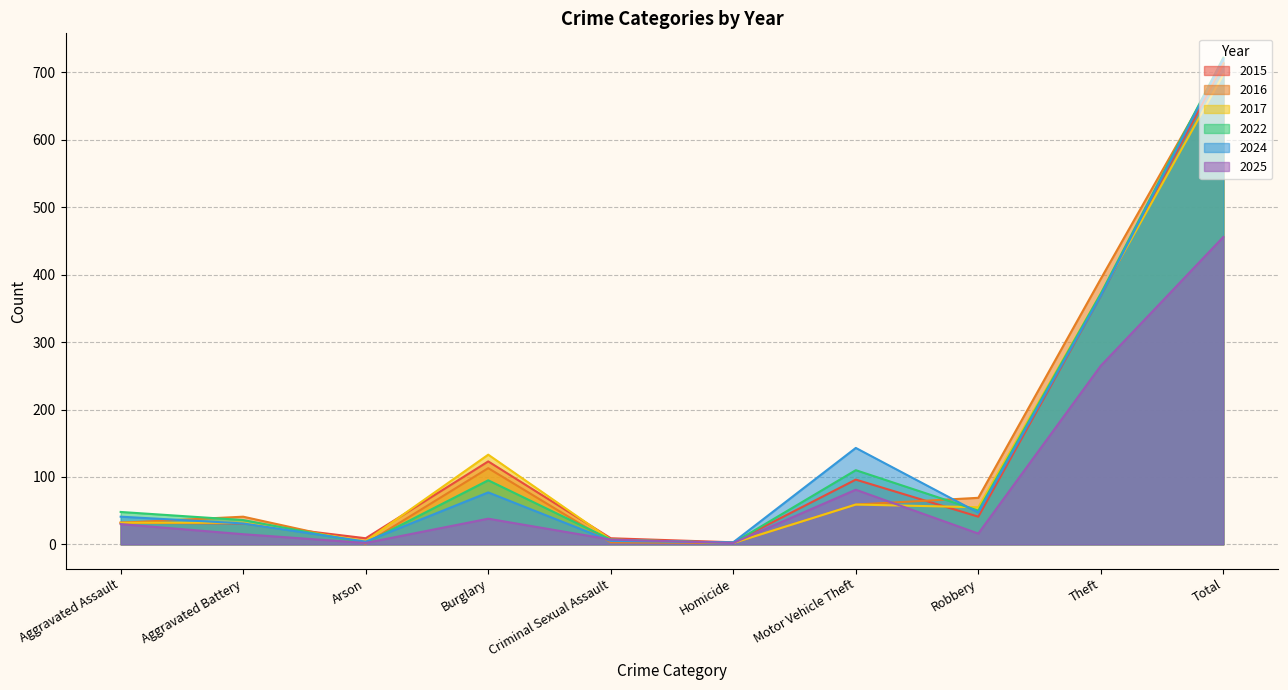

In 2015, how many points are lower than both neighbors (excluding endpoints)?

3